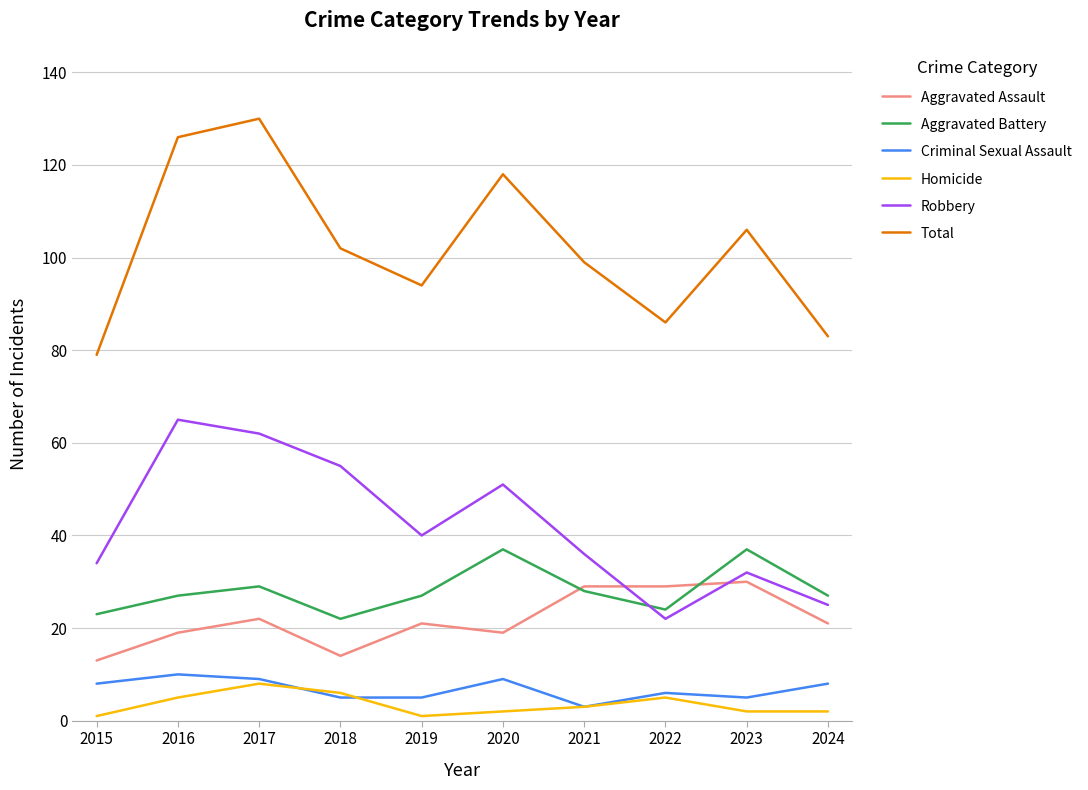

What is the spread (max minus min) of values at 2017?

122